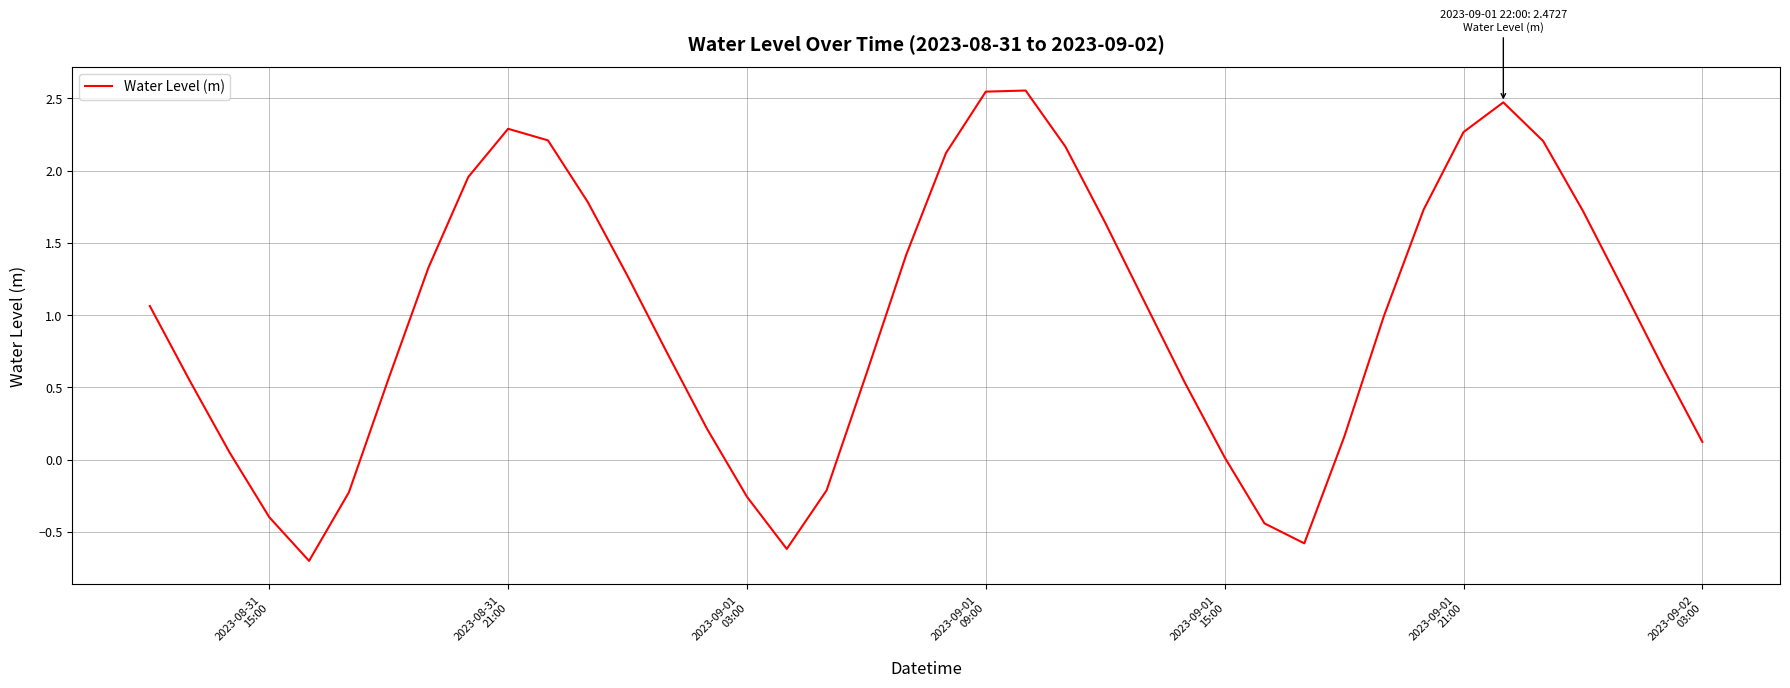

What is the minimum value shown in the chart?

-0.7